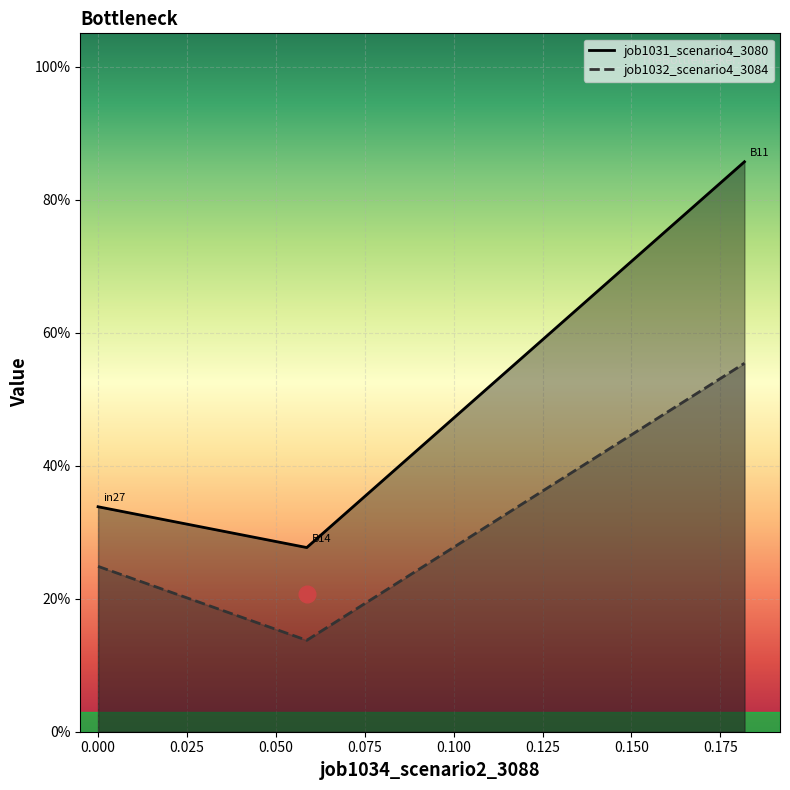

Between −0.025 and 0.025, which series saw the biggest shift?

job1031_scenario4_3080_line